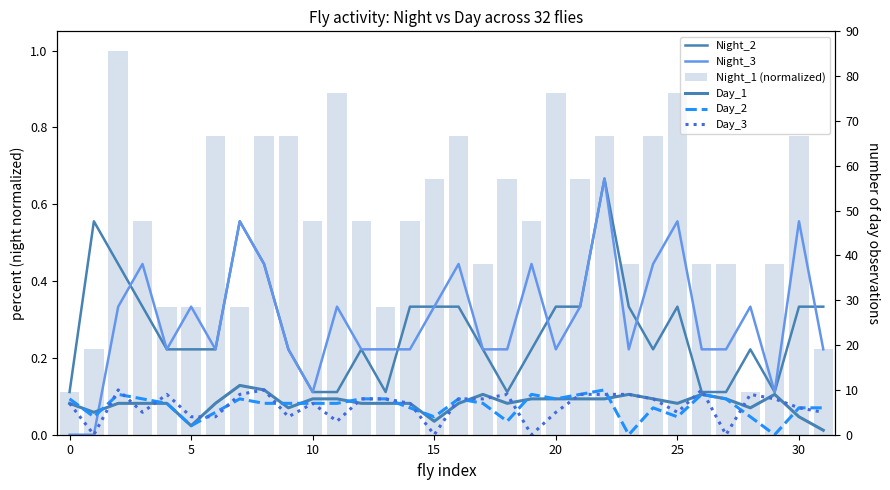

What are all the series names shown in the legend?

Night_2, Night_3, Night_1 (normalized), Day_1, Day_2, Day_3